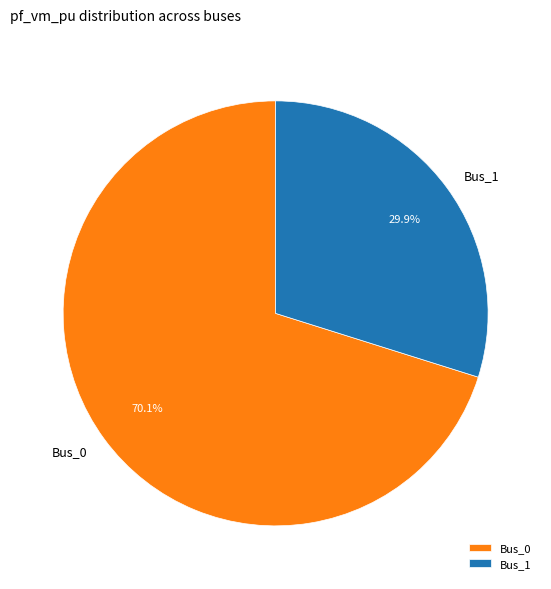

Which slice is the largest?

Bus_0